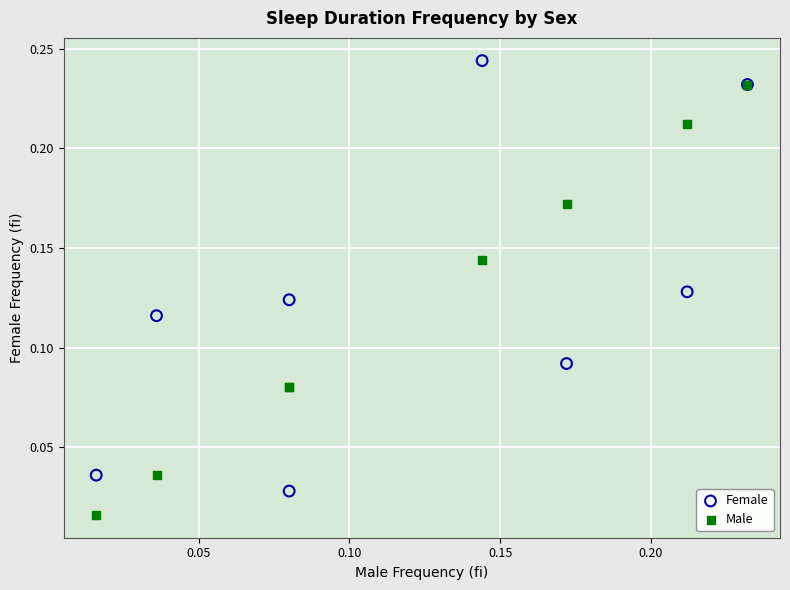

What are all the series names shown in the legend?

Female, Male